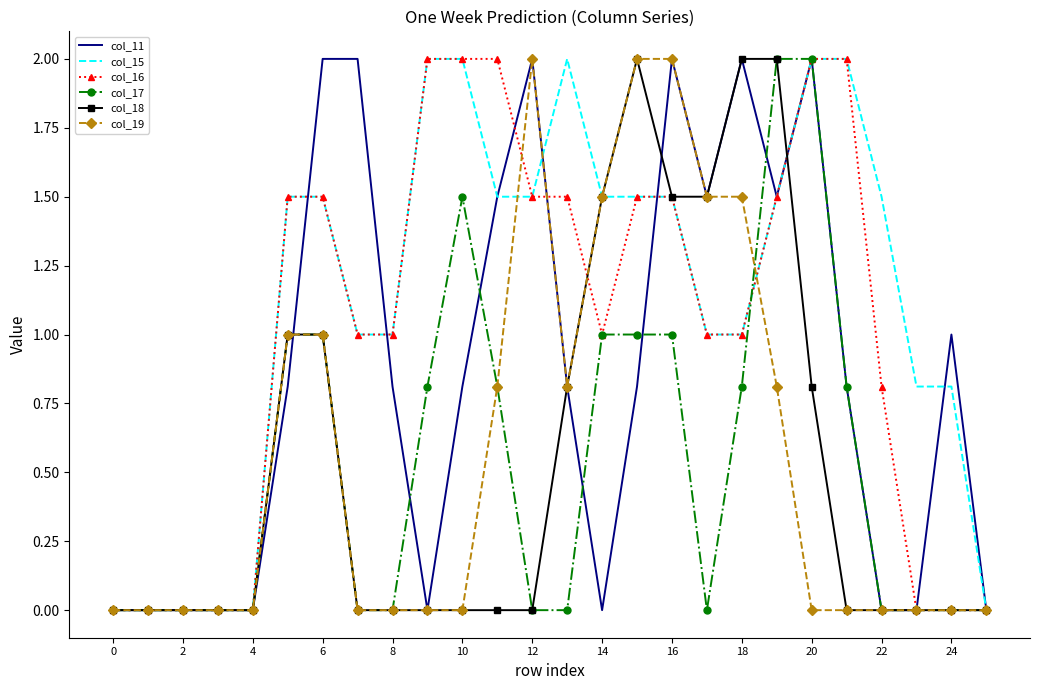

Which series has the largest total across all categories?

col_15